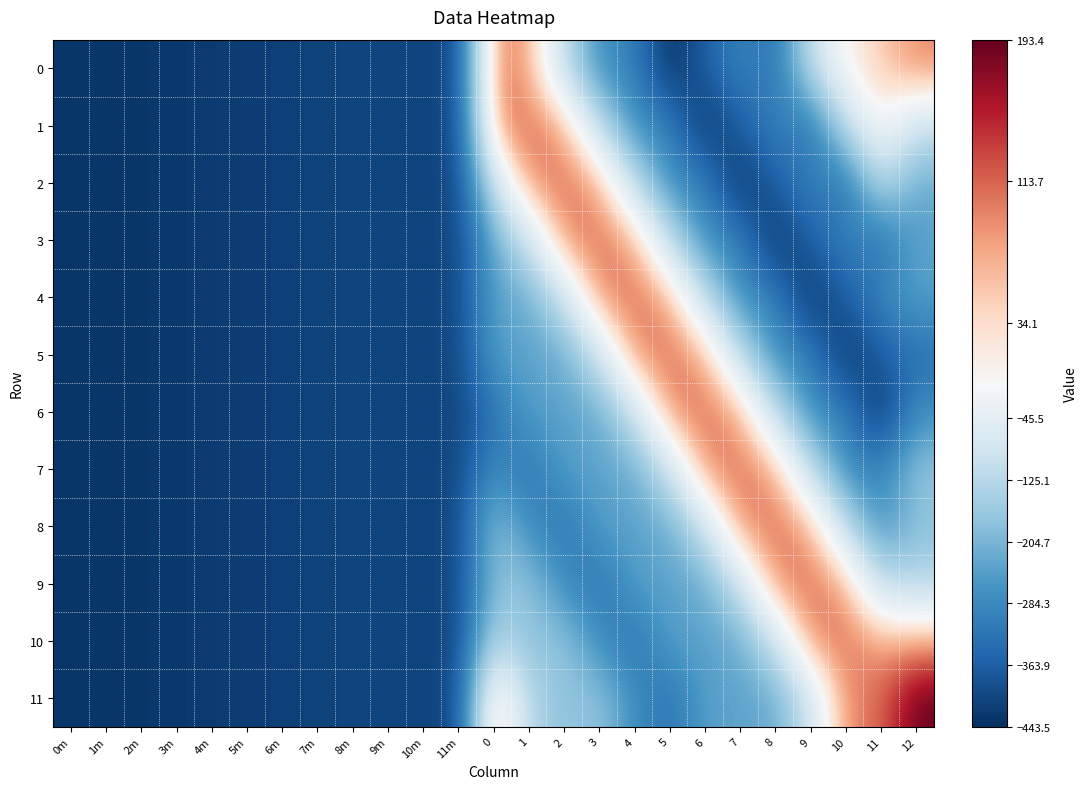

Which series has the largest range (max minus min)?

11